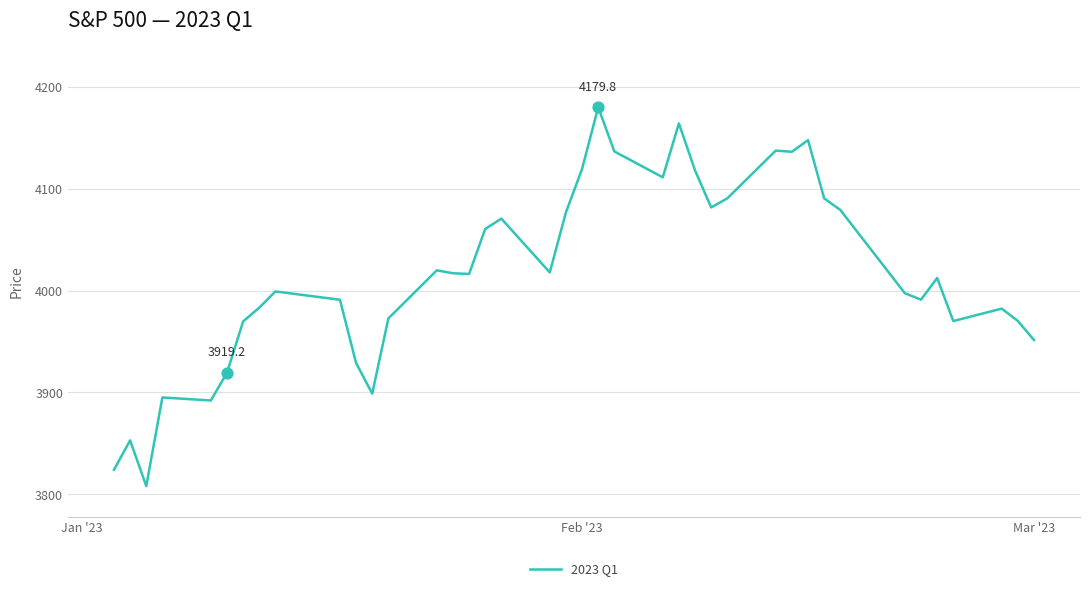

What is the greatest value displayed?

4179.8